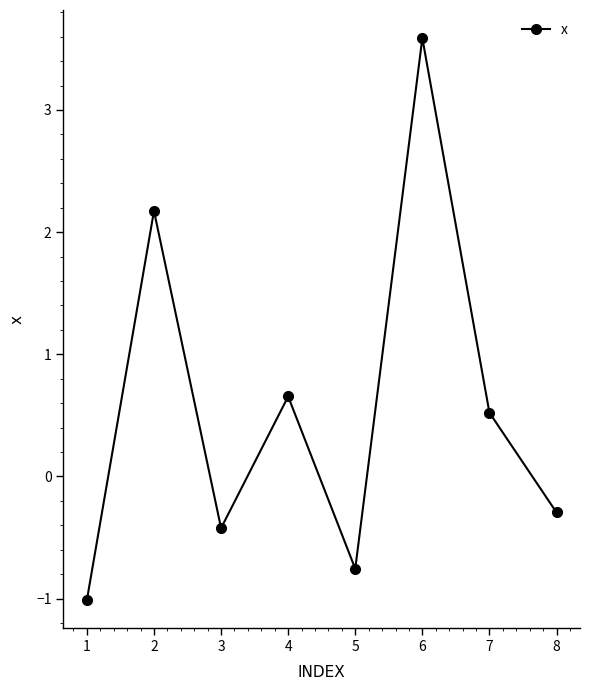

True or false: the data has more than 1 interior local peaks.

True